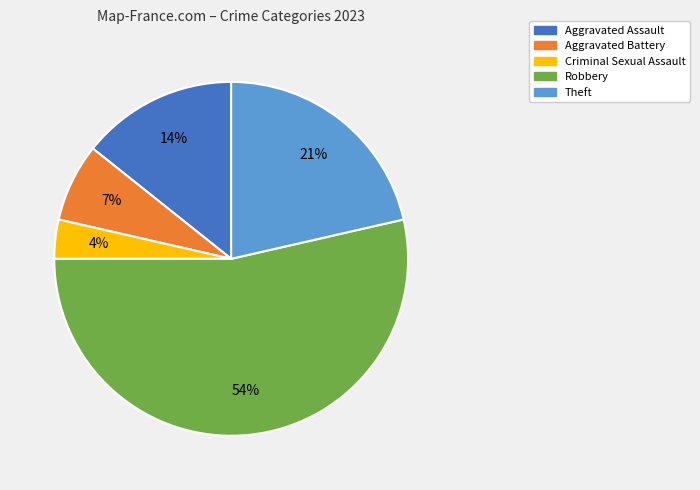

Does Aggravated Battery account for over 50% of the chart?

No